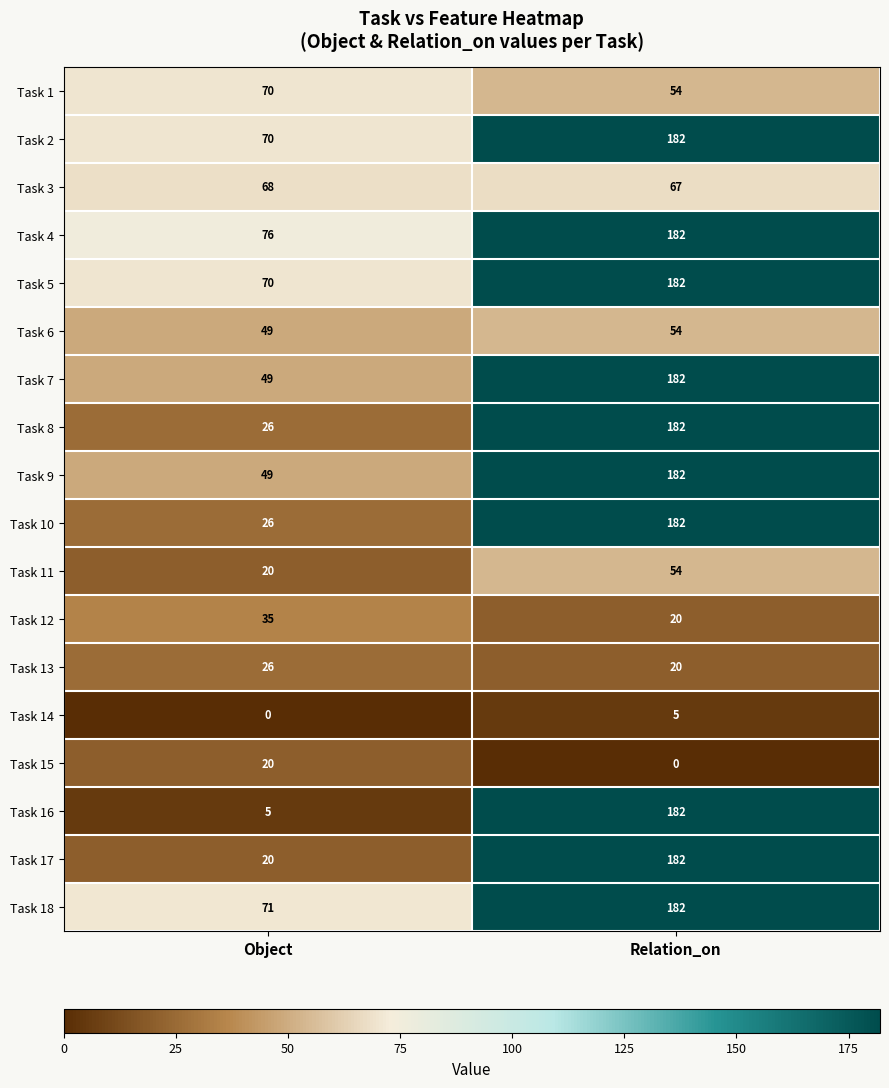

Which series has the largest range (max minus min)?

Task 16